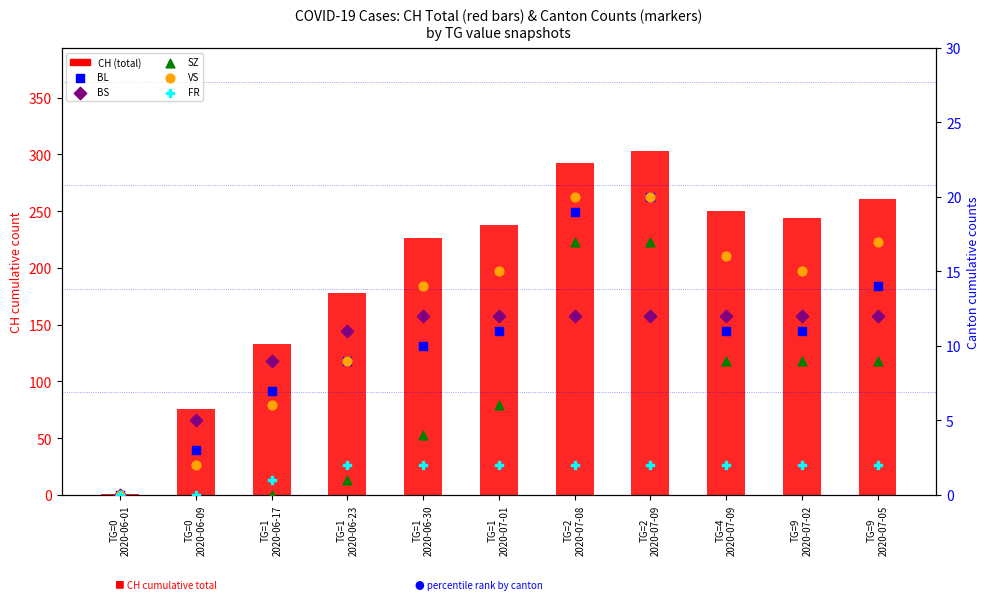

Which series reaches the maximum Y coordinate?

CH (total)